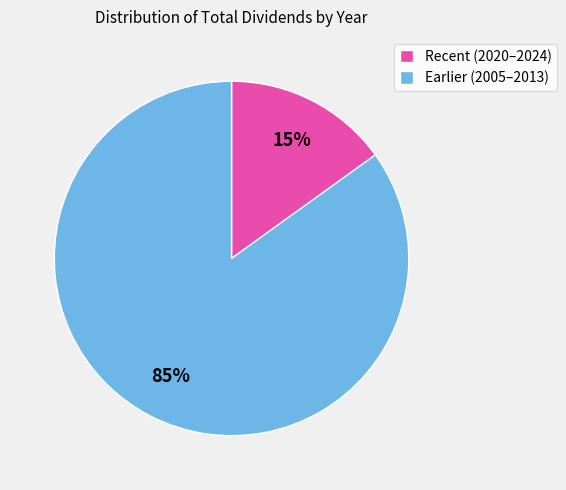

Rank the categories by value from highest to lowest.

Earlier (2005–2013), Recent (2020–2024)